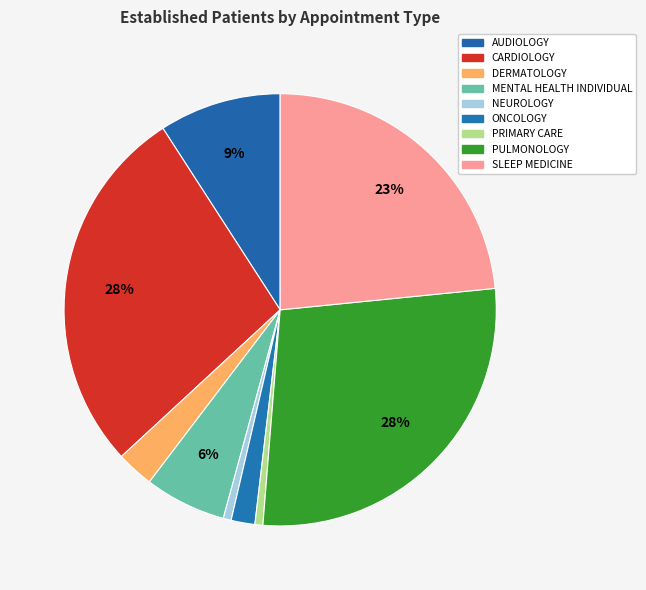

Combined, what portion of the pie is NEUROLOGY and SLEEP MEDICINE?

24.0%